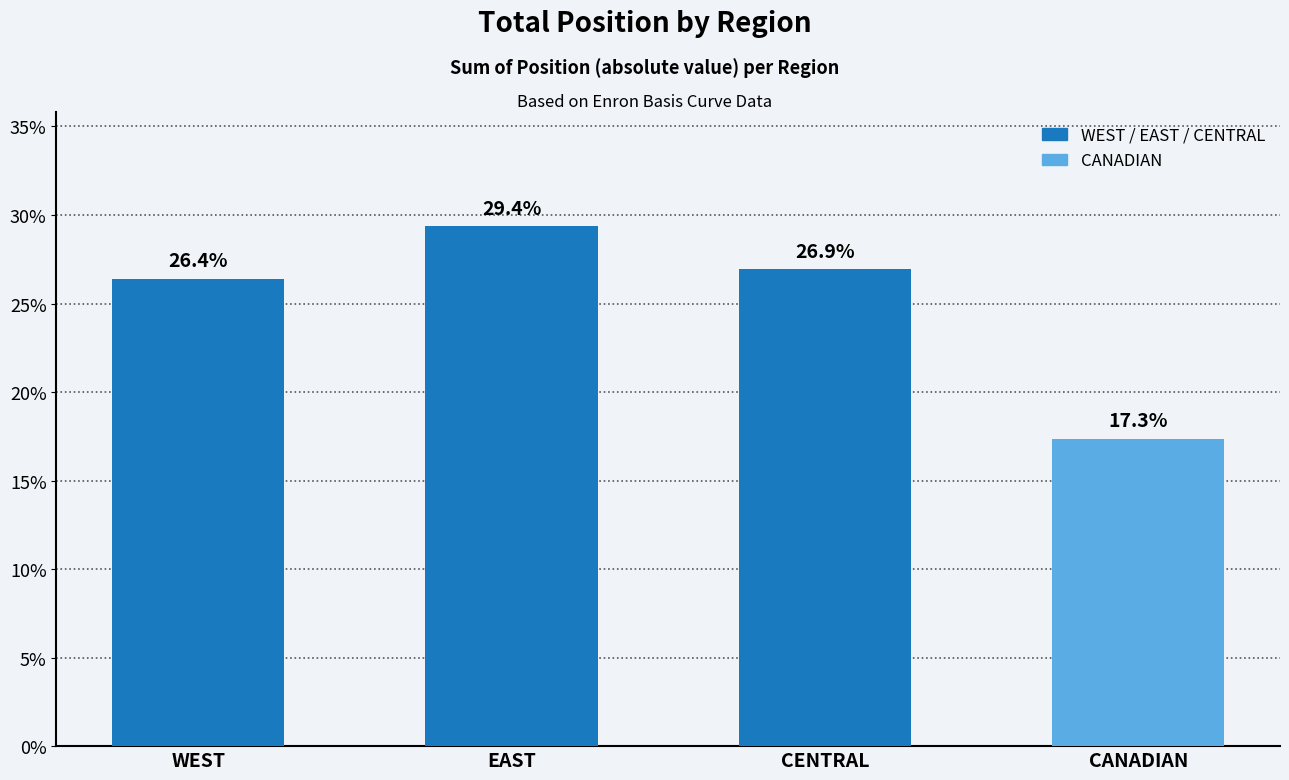

Reading left to right, list all the values displayed in this chart.

26.4	29.4	26.9	17.3